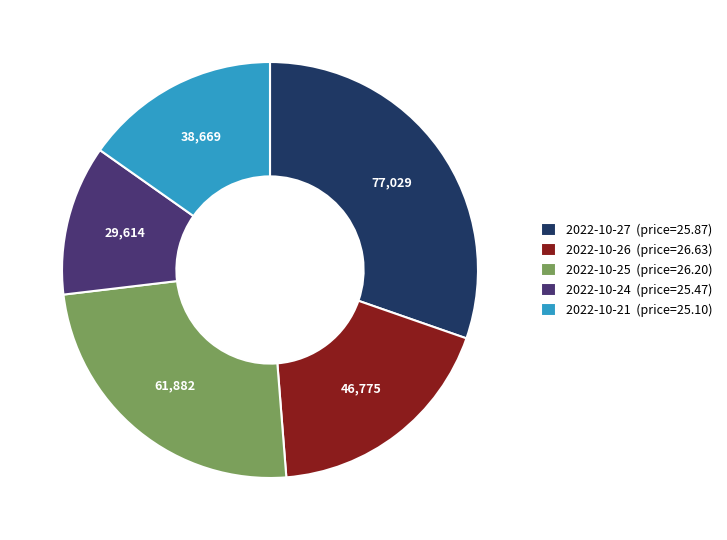

Do 2022-10-26 (price=26.63) and 2022-10-24 (price=25.47) together represent more than half of the pie?

No